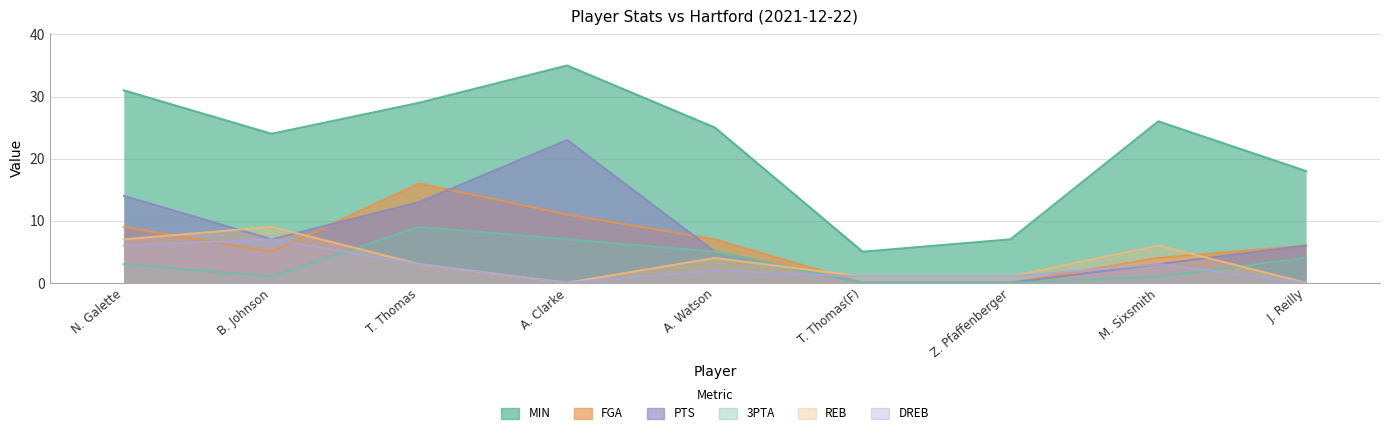

How many lines are shown in the chart?

6